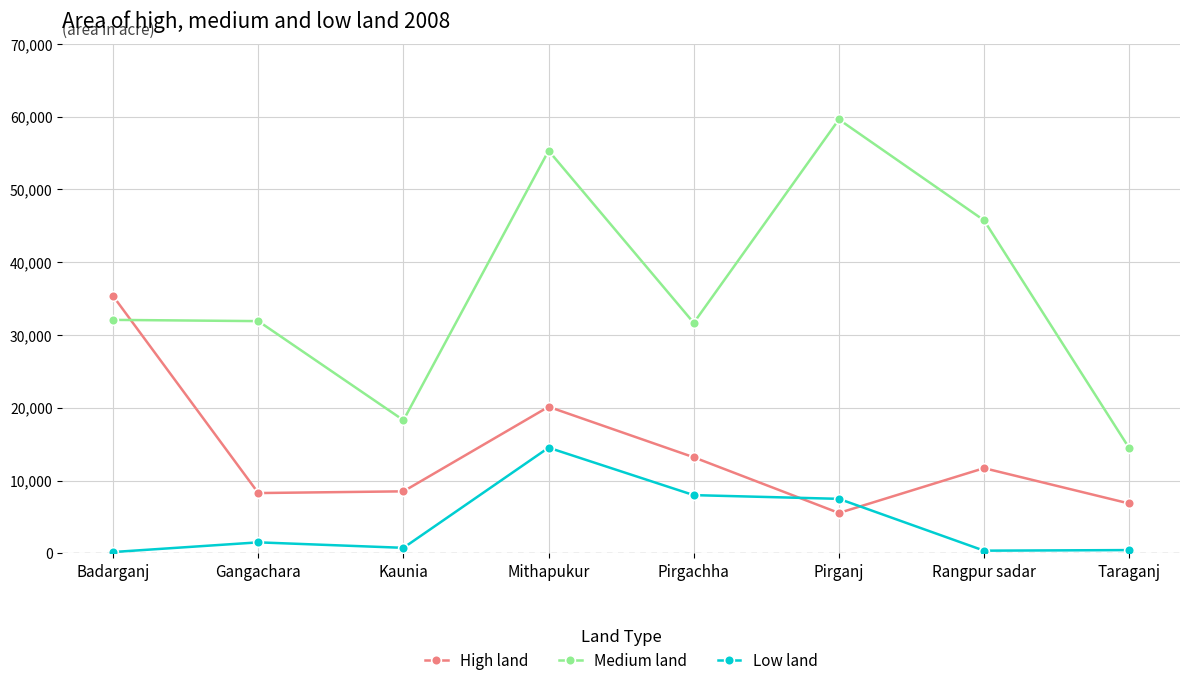

The Medium land series shows 32077 at Badarganj. True or false?

True